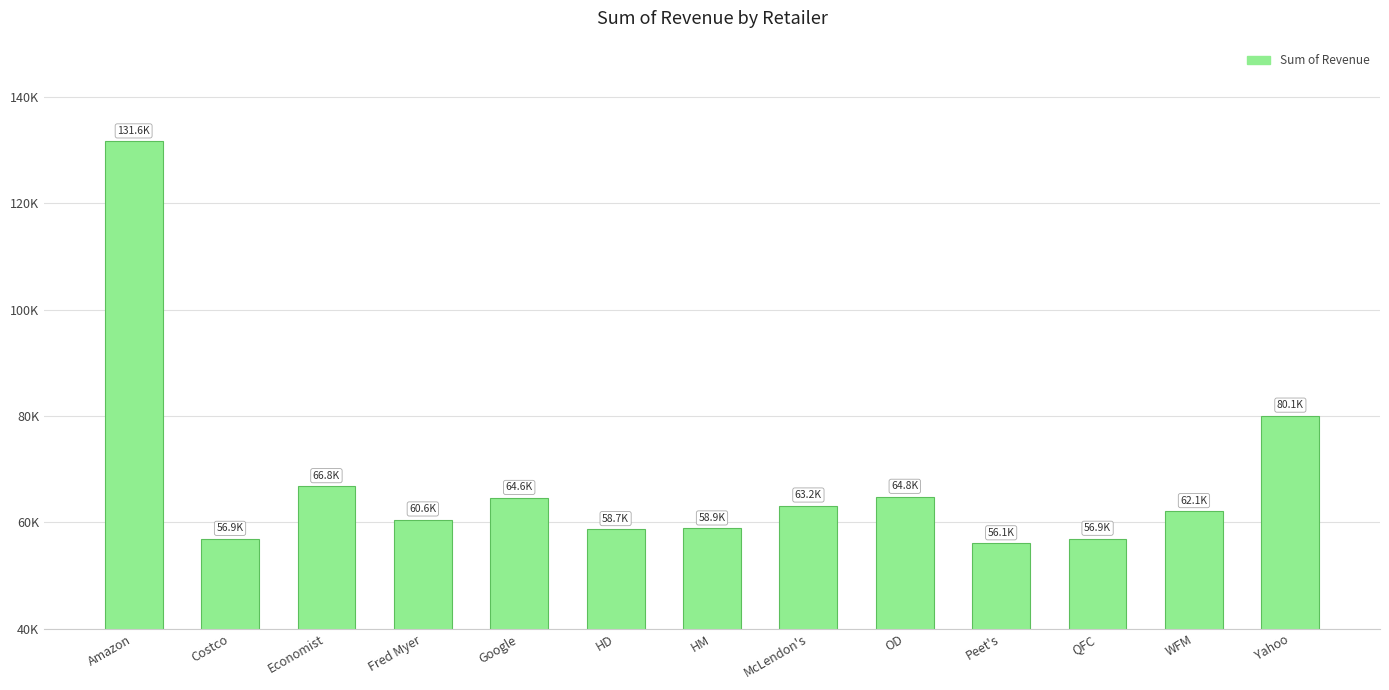

Does the chart contain any negative values?

No